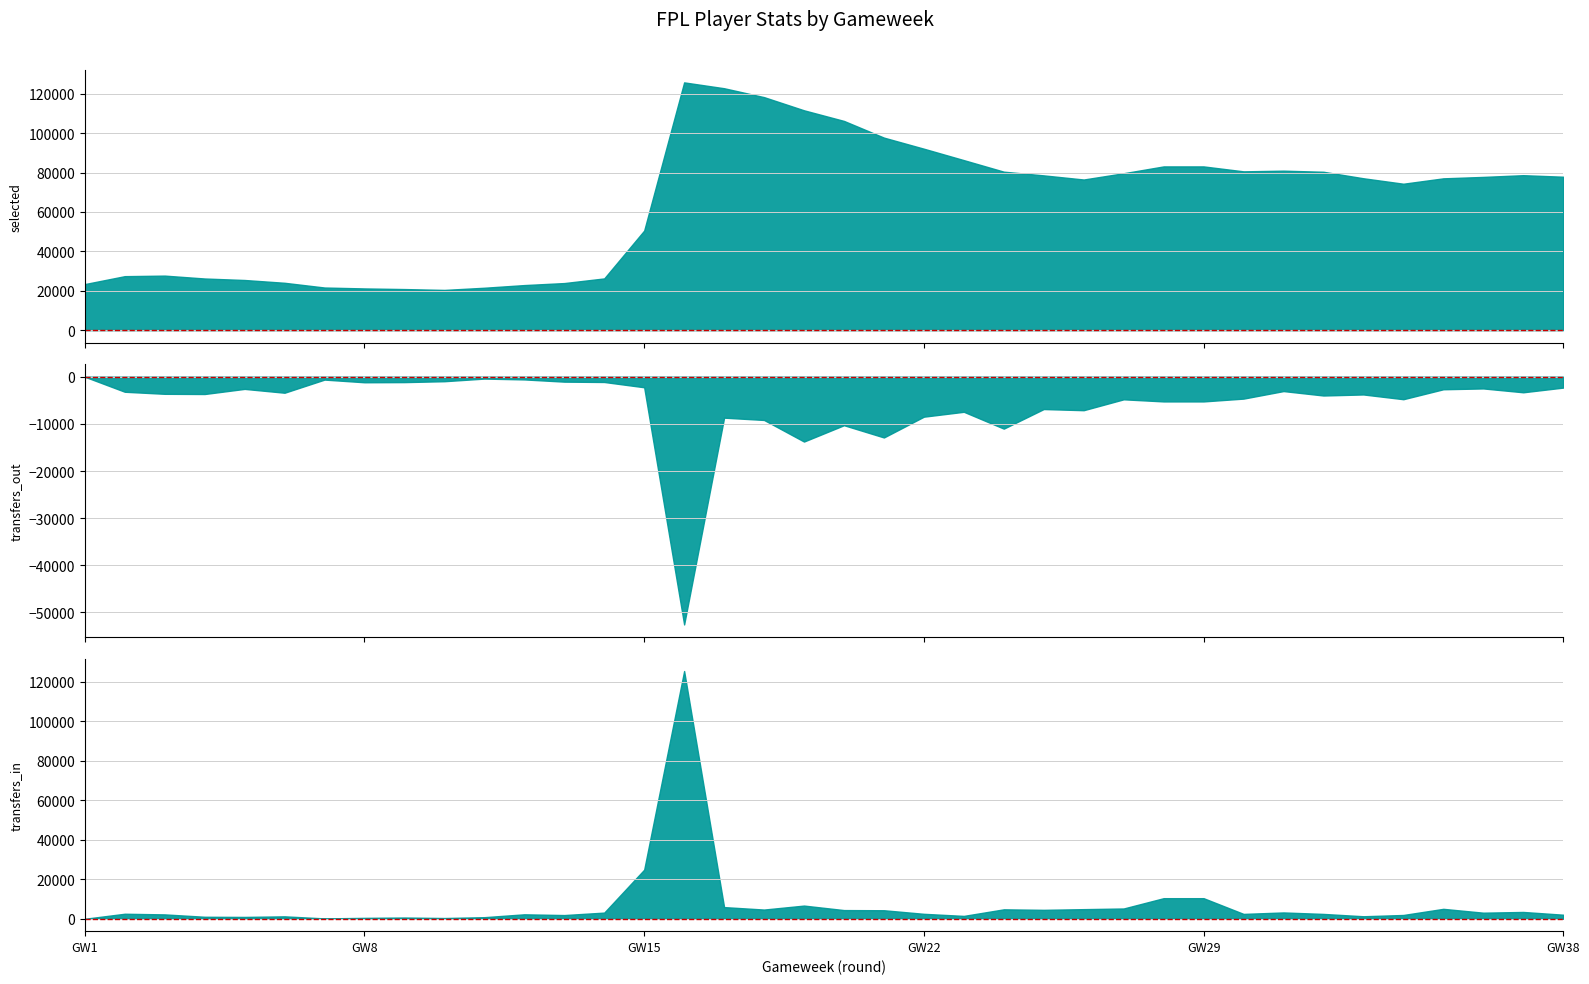

True or false: selected has a value of 83146 at 28.

True